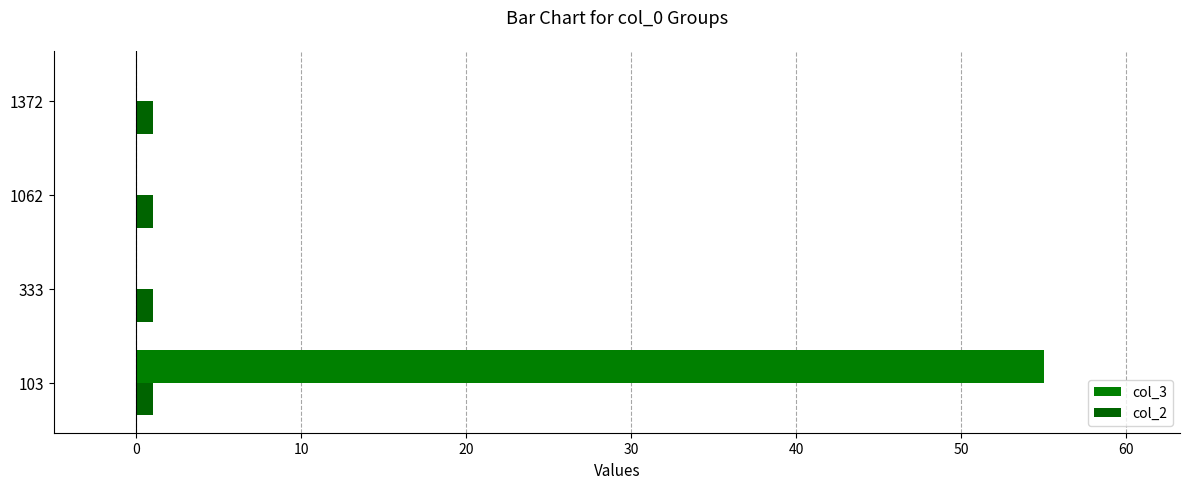

Count the number of data series in this chart.

2